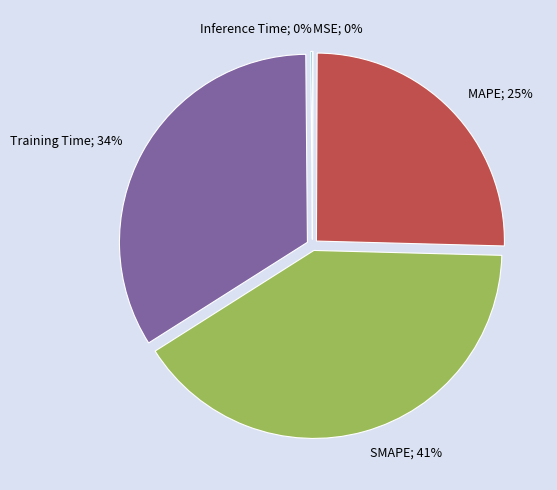

Is the sum of Training Time; 34% and MAPE; 25% greater than half?

Yes